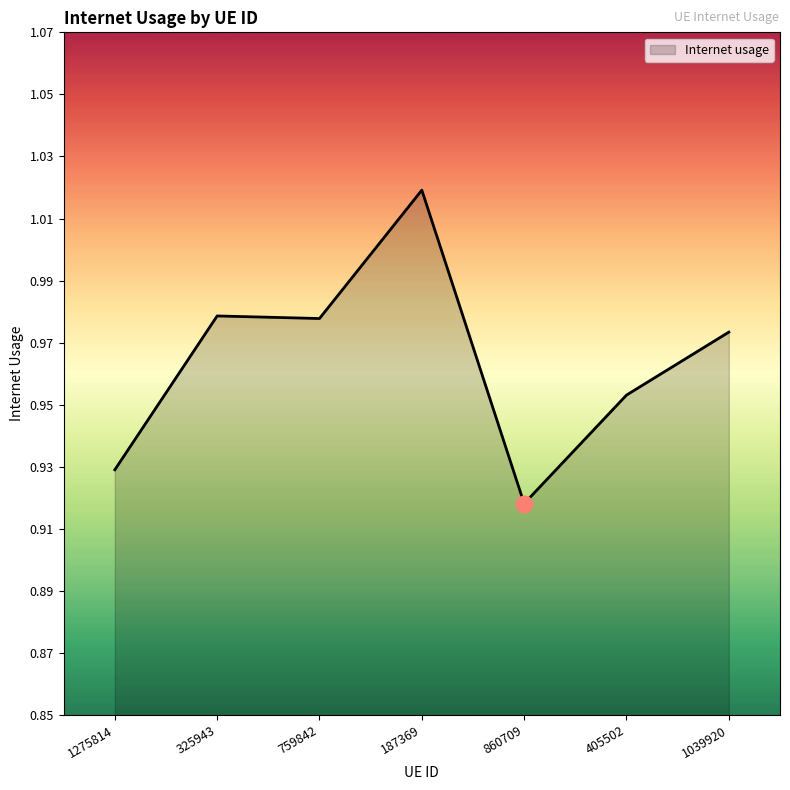

True or false: the data shows 0.6 at 405502.

False